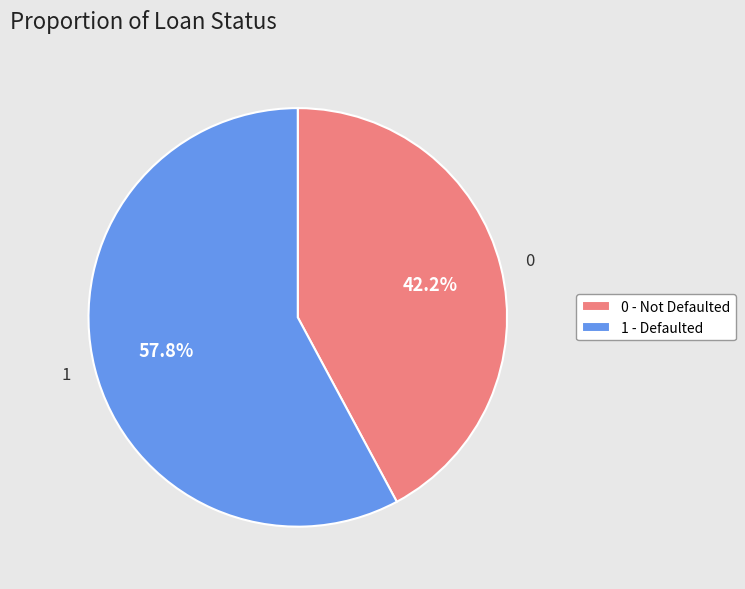

Approximately how many times larger is the value at 0 compared to 1?

0.7